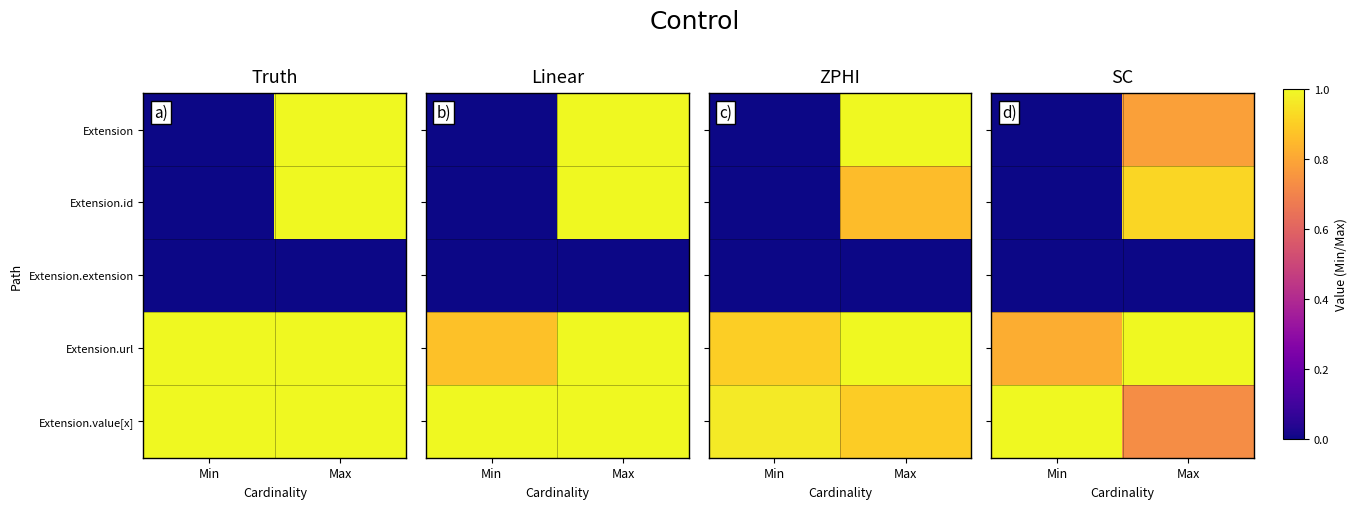

What is the total value across all series at Max?

3.4